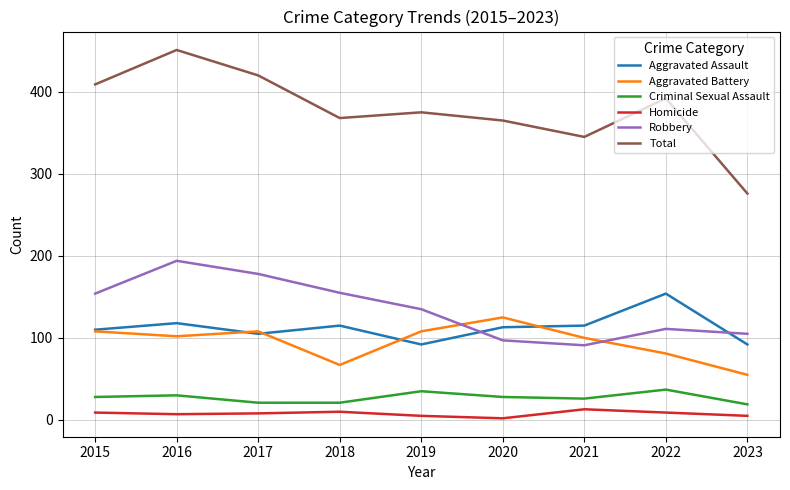

Where is the first local maximum for Total?

2016